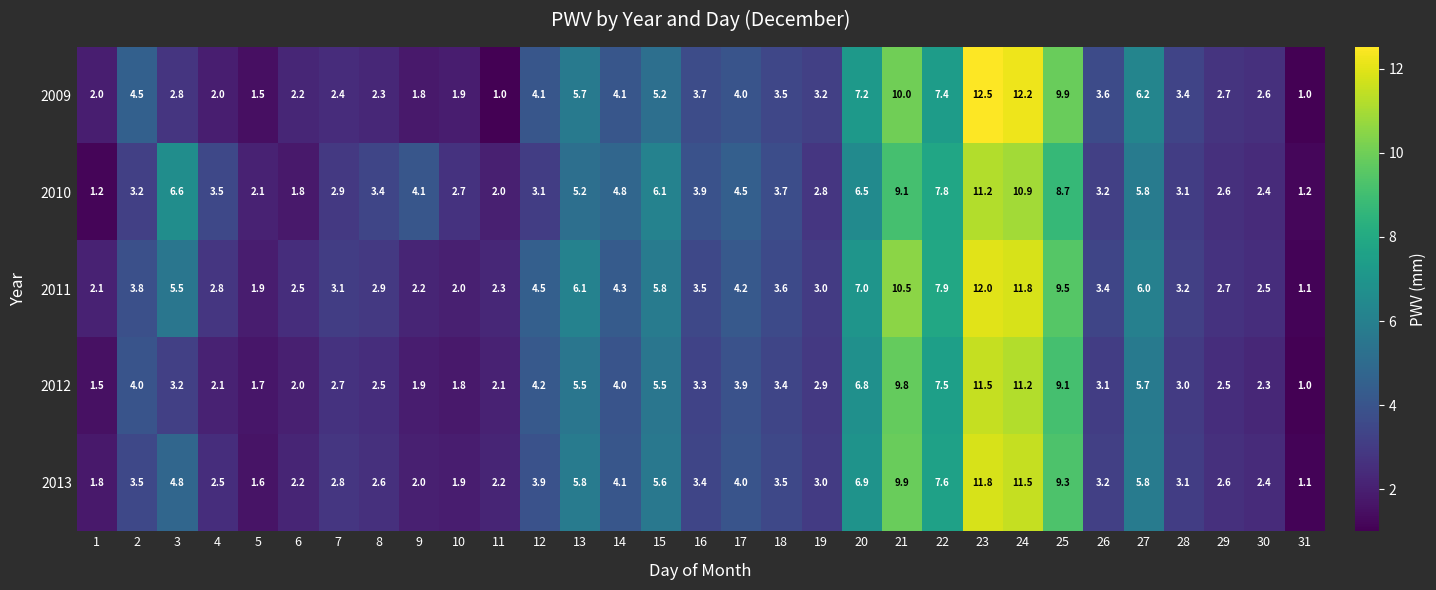

The value of 2009 at 12 is 1.2. True or false?

False